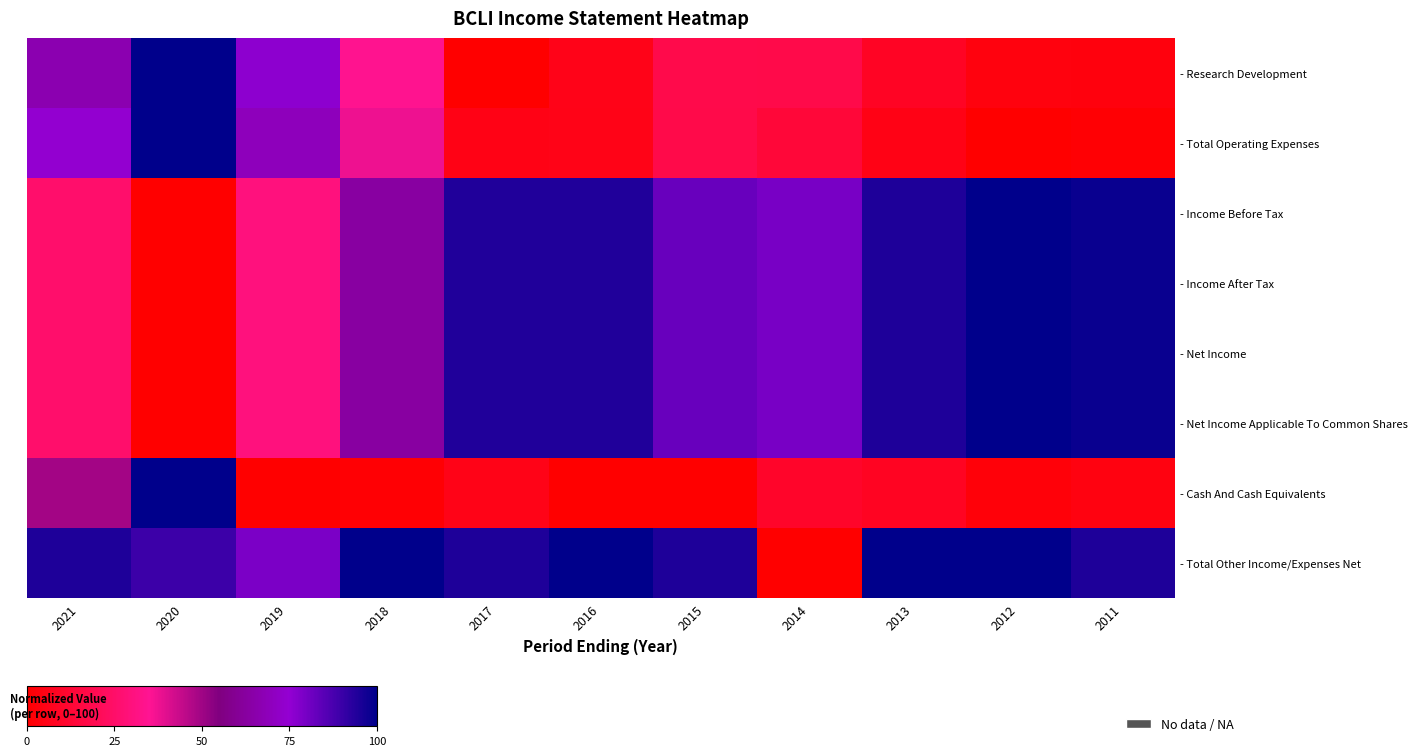

Between 2018 and 2013, which is larger?

2018